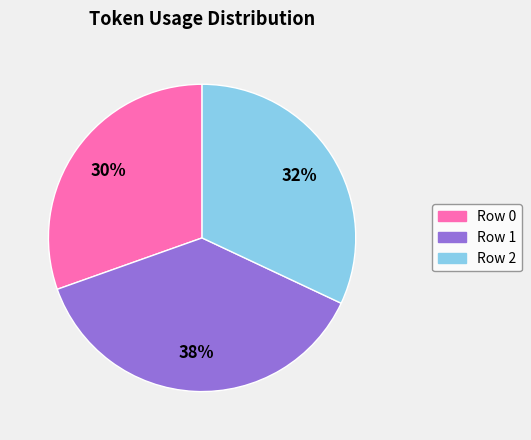

What is the smallest slice in the pie chart?

Row 0